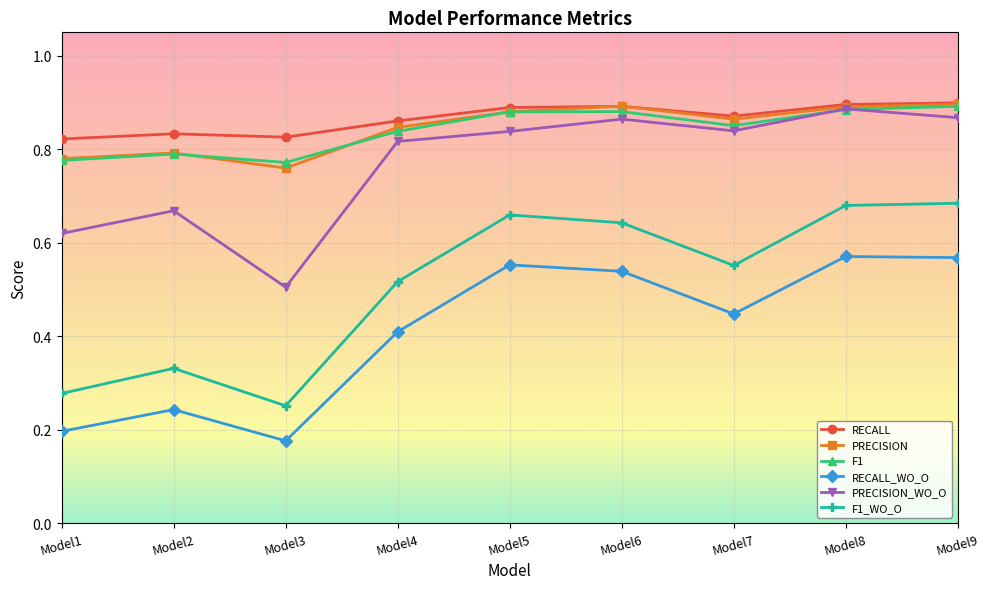

What is the sum of the RECALL values at Model5 and Model9?

1.8